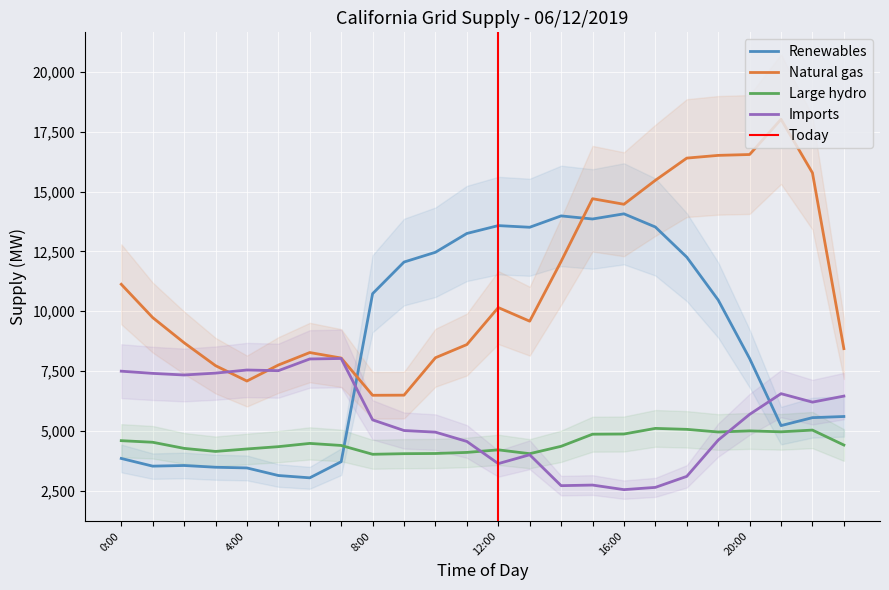

Which series ends up on top after the final intersection of Renewables and Natural gas?

Natural gas